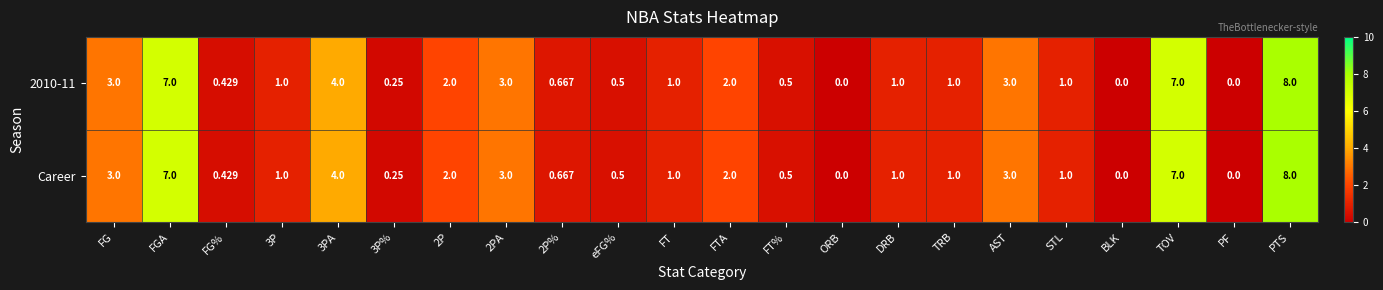

At how many categories does at least one series exceed 6?

3